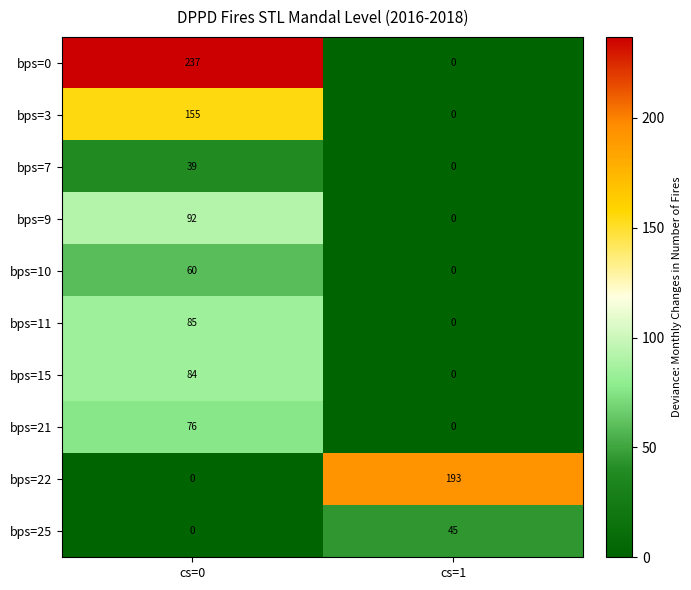

What is the maximum value for bps=21?

76